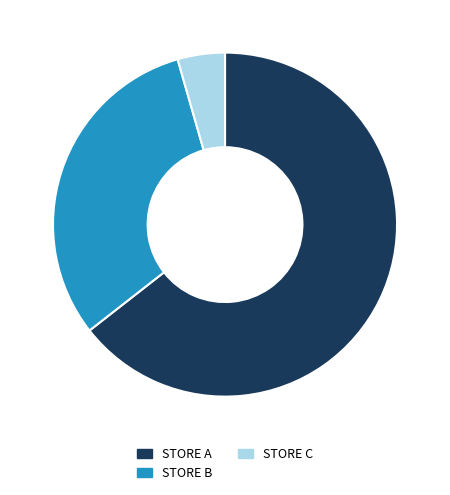

Rank the categories by value from highest to lowest.

STORE A, STORE B, STORE C